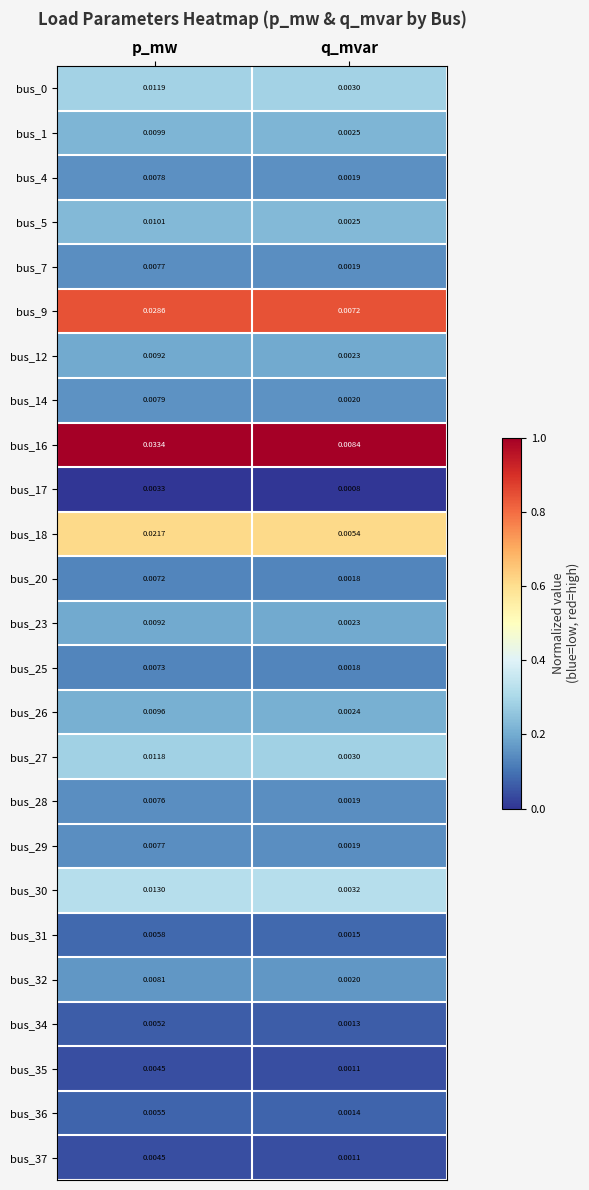

Count the number of categories in the chart.

2